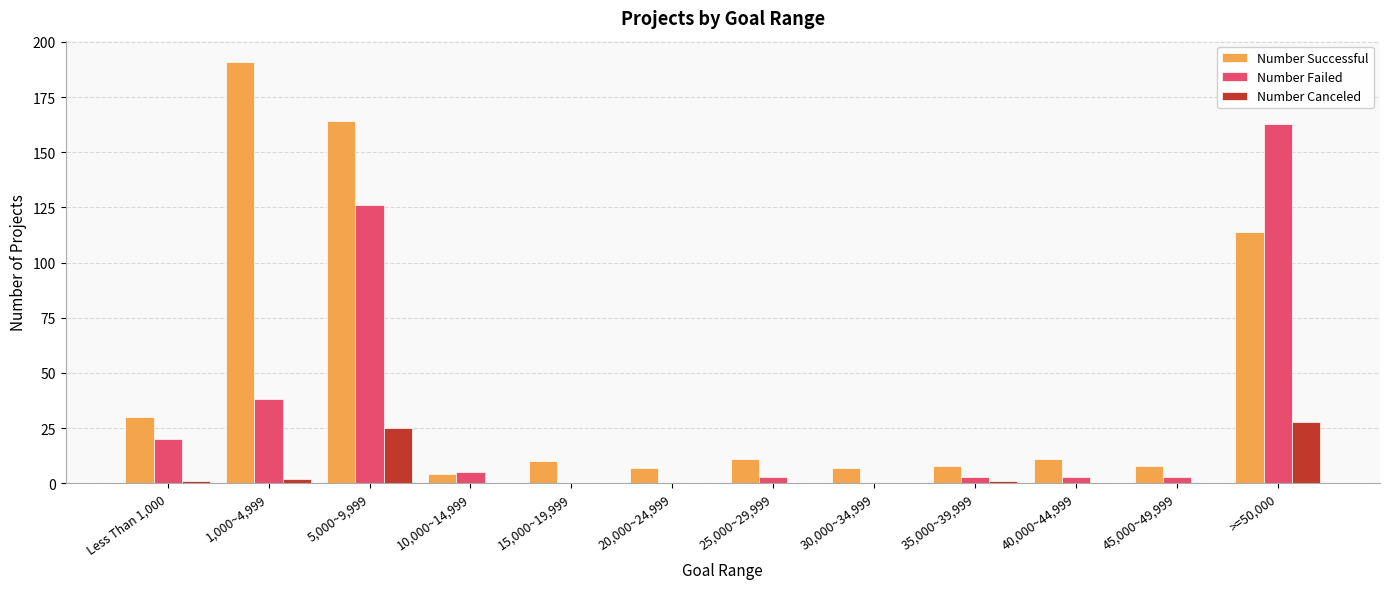

The value of Number Canceled at >=50,000 is 10. True or false?

False